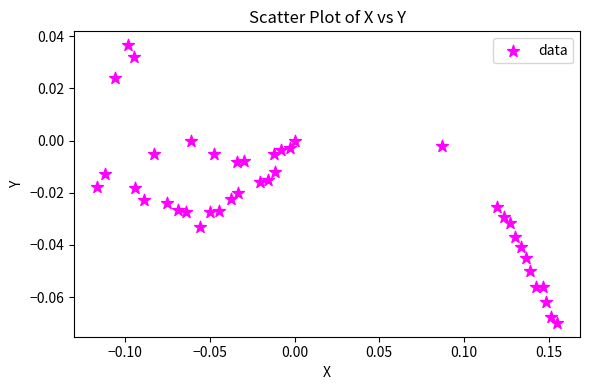

What is the range of X values (max minus min)?

0.3